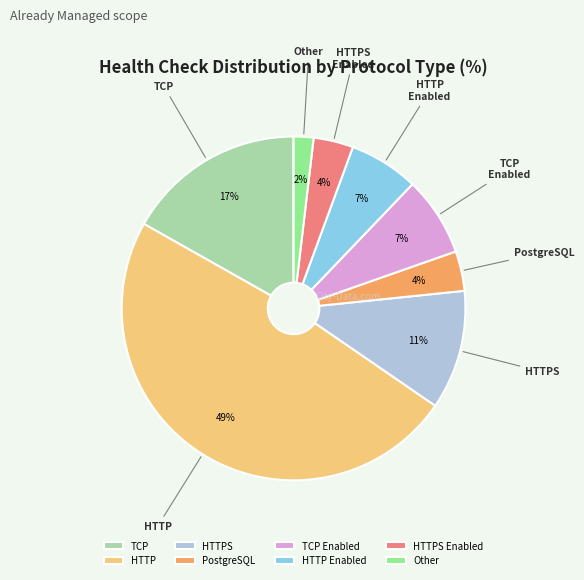

Do HTTP Enabled and TCP together represent more than half of the pie?

No